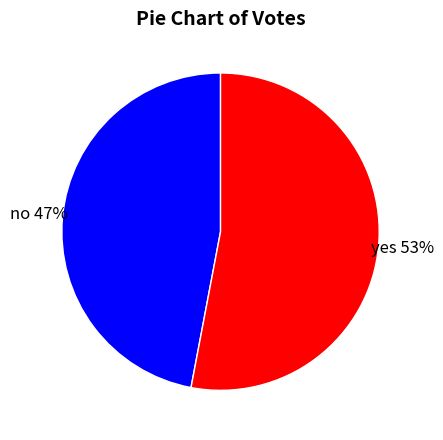

Which slice represents more than half of the pie?

yes